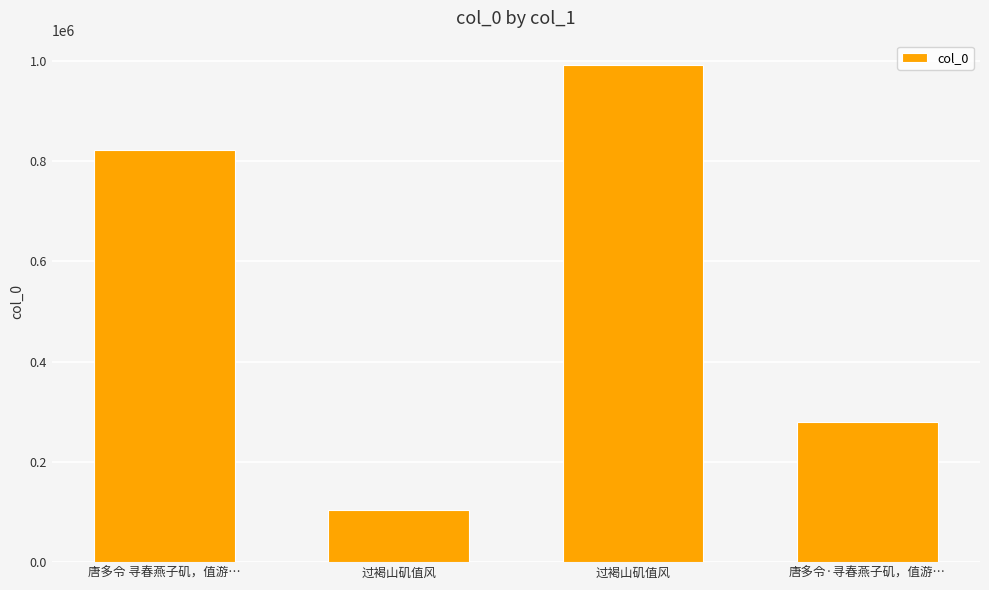

How many series are shown in this chart?

1